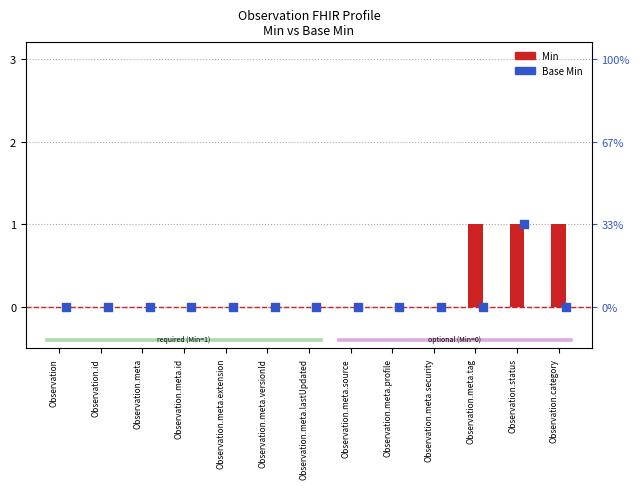

At how many categories does at least one series exceed 0?

3